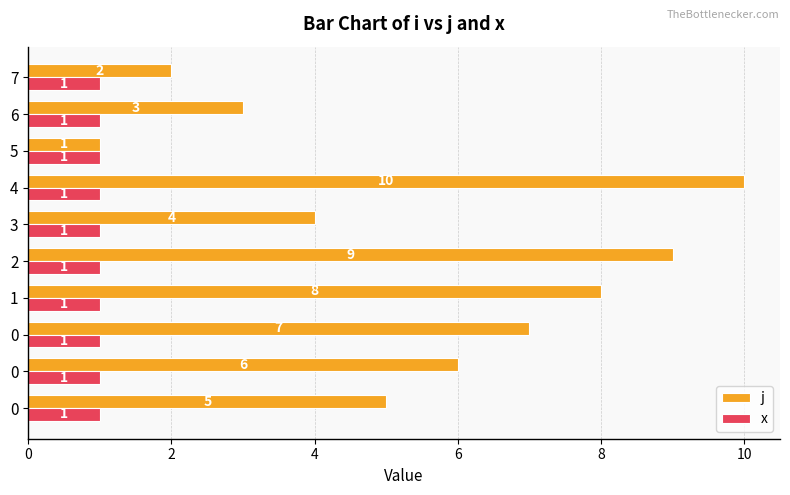

What are all the series names shown in the legend?

j, x